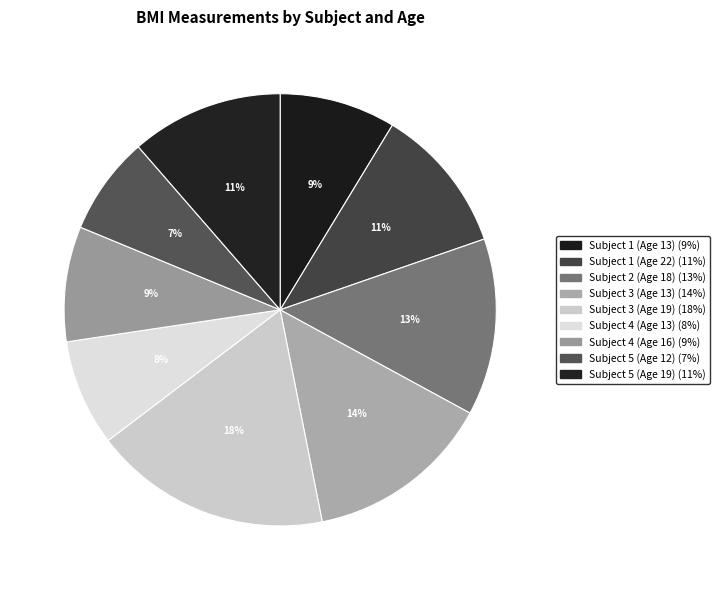

To the nearest percent, what portion does Subject 3 (Age 13) represent?

14%